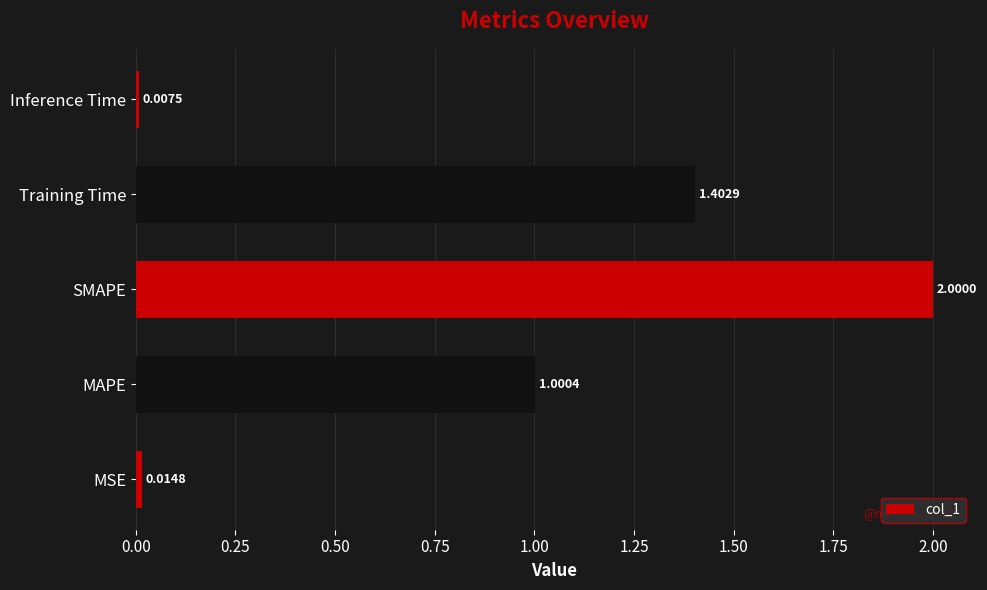

Which category has the lowest value across all series?

Inference Time